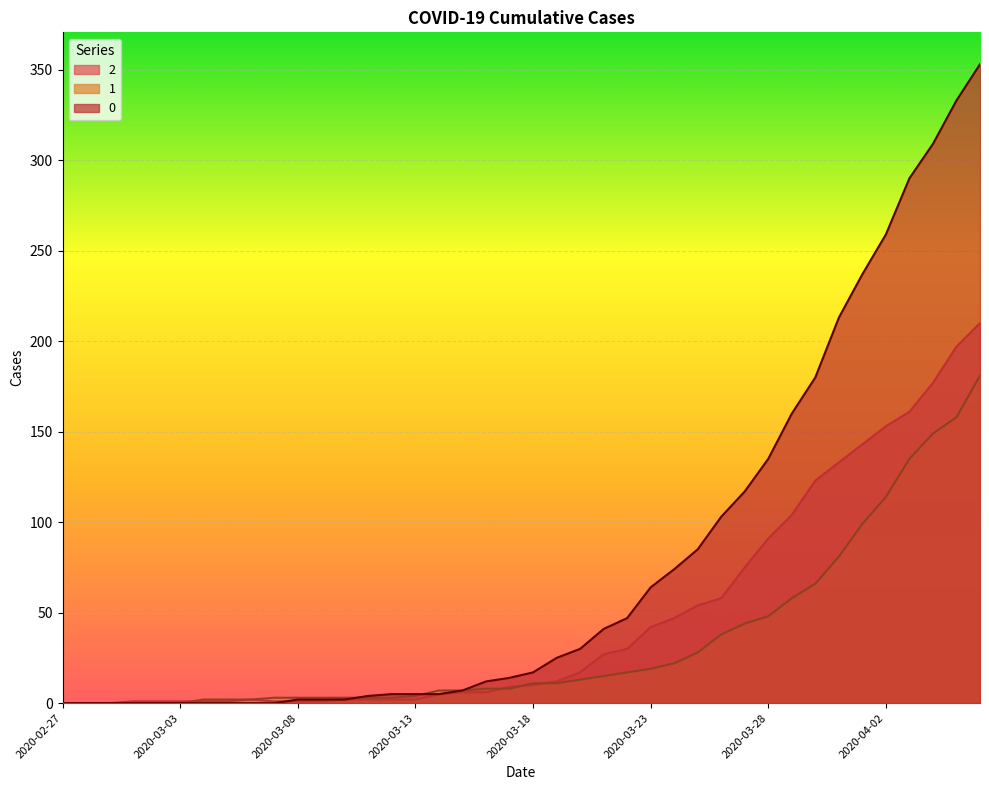

Reading right to left, transcribe all the data shown in this chart.

0: 2020-04-06=353	2020-04-05=333	2020-04-04=309	2020-04-03=290	2020-04-02=259	2020-04-01=237	2020-03-31=213	2020-03-30=180	2020-03-29=160	2020-03-28=135	2020-03-27=117	2020-03-26=103	2020-03-25=85	2020-03-24=74	2020-03-23=64	2020-03-22=47	2020-03-21=41	2020-03-20=30	2020-03-19=25	2020-03-18=17	2020-03-17=14	2020-03-16=12	2020-03-15=7	2020-03-14=5	2020-03-13=5	2020-03-12=5	2020-03-11=4	2020-03-10=2	2020-03-09=2	2020-03-08=2	2020-03-07=0	2020-03-06=0	2020-03-05=0	2020-03-04=0	2020-03-03=0	2020-03-02=0	2020-03-01=0	2020-02-29=0	2020-02-28=0	2020-02-27=0
1: 2020-04-06=181	2020-04-05=158	2020-04-04=149	2020-04-03=135	2020-04-02=114	2020-04-01=99	2020-03-31=81	2020-03-30=66	2020-03-29=58	2020-03-28=48	2020-03-27=44	2020-03-26=38	2020-03-25=28	2020-03-24=22	2020-03-23=19	2020-03-22=17	2020-03-21=15	2020-03-20=13	2020-03-19=11	2020-03-18=11	2020-03-17=8	2020-03-16=8	2020-03-15=7	2020-03-14=7	2020-03-13=4	2020-03-12=3	2020-03-11=3	2020-03-10=3	2020-03-09=3	2020-03-08=3	2020-03-07=3	2020-03-06=2	2020-03-05=2	2020-03-04=2	2020-03-03=0	2020-03-02=0	2020-03-01=0	2020-02-29=0	2020-02-28=0	2020-02-27=0
2: 2020-04-06=210	2020-04-05=197	2020-04-04=177	2020-04-03=161	2020-04-02=153	2020-04-01=143	2020-03-31=133	2020-03-30=123	2020-03-29=104	2020-03-28=91	2020-03-27=75	2020-03-26=58	2020-03-25=54	2020-03-24=47	2020-03-23=42	2020-03-22=30	2020-03-21=27	2020-03-20=17	2020-03-19=12	2020-03-18=10	2020-03-17=9	2020-03-16=6	2020-03-15=6	2020-03-14=5	2020-03-13=2	2020-03-12=2	2020-03-11=2	2020-03-10=2	2020-03-09=1	2020-03-08=1	2020-03-07=1	2020-03-06=2	2020-03-05=1	2020-03-04=1	2020-03-03=1	2020-03-02=1	2020-03-01=1	2020-02-29=0	2020-02-28=0	2020-02-27=0